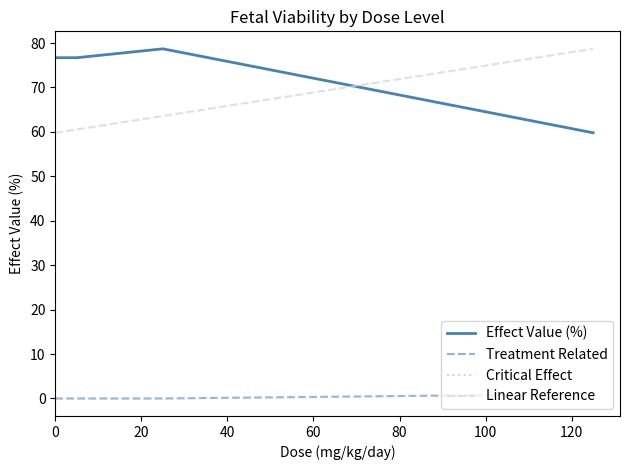

Which series has the widest spread of values?

effect_val